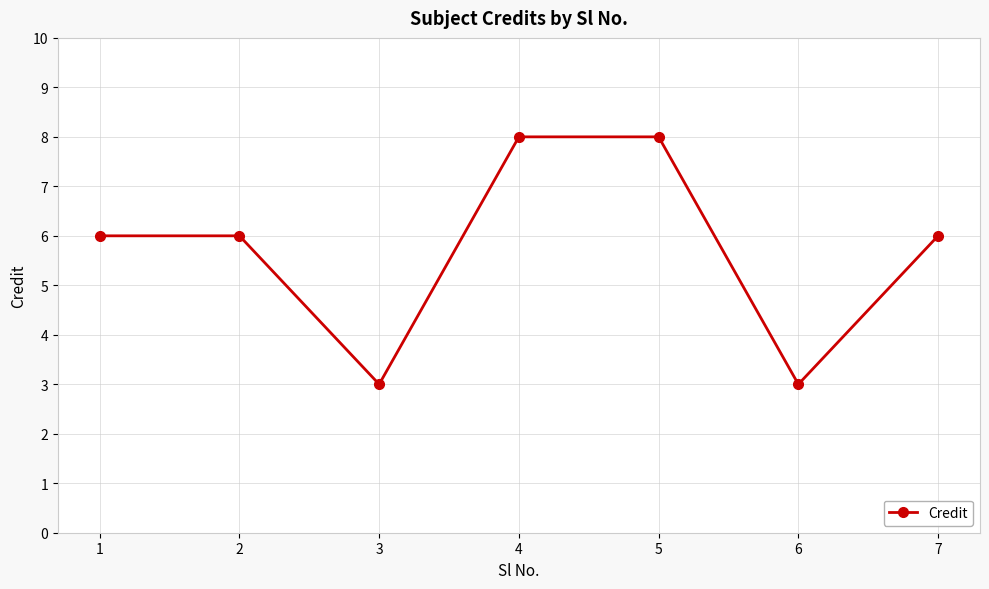

What is the minimum value shown in the chart?

3